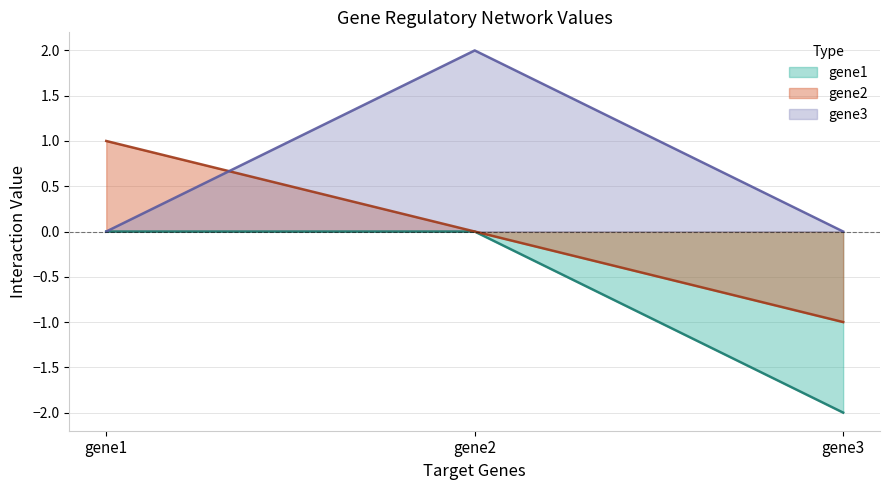

At which category does the chart reach its minimum across all series?

gene3